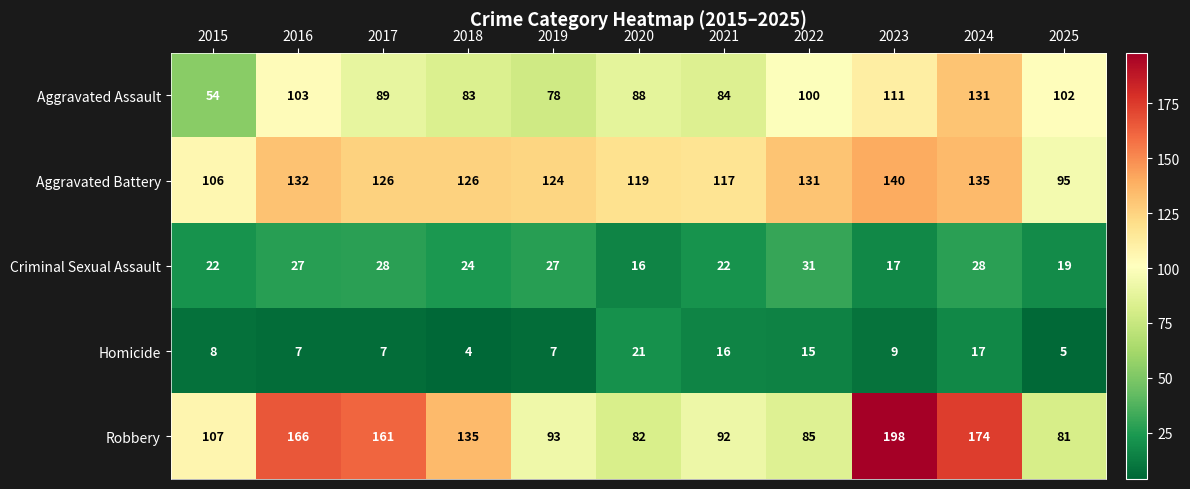

The value of Aggravated Assault at 2015 is 54. True or false?

True